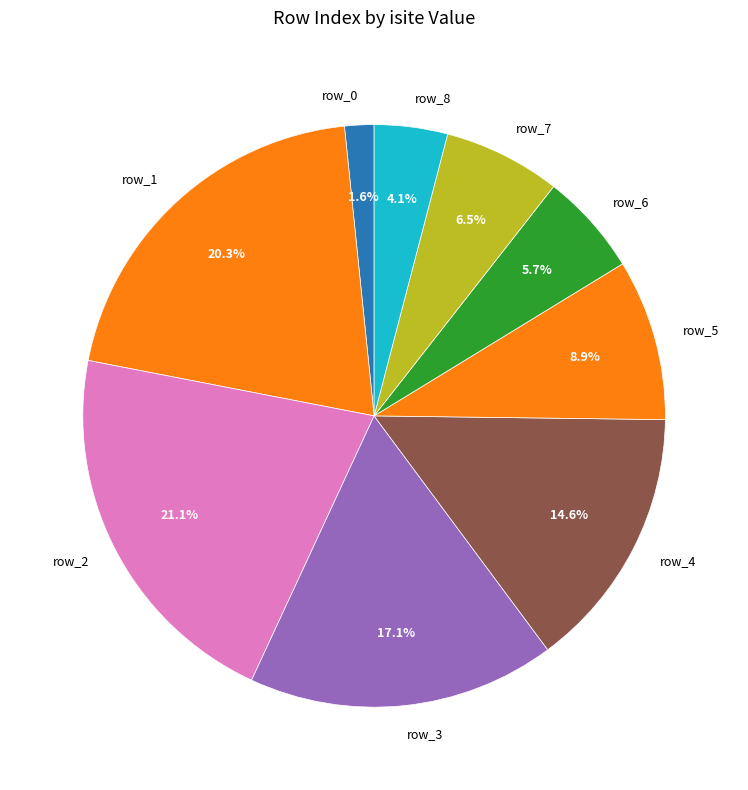

Does any single category account for the majority?

No